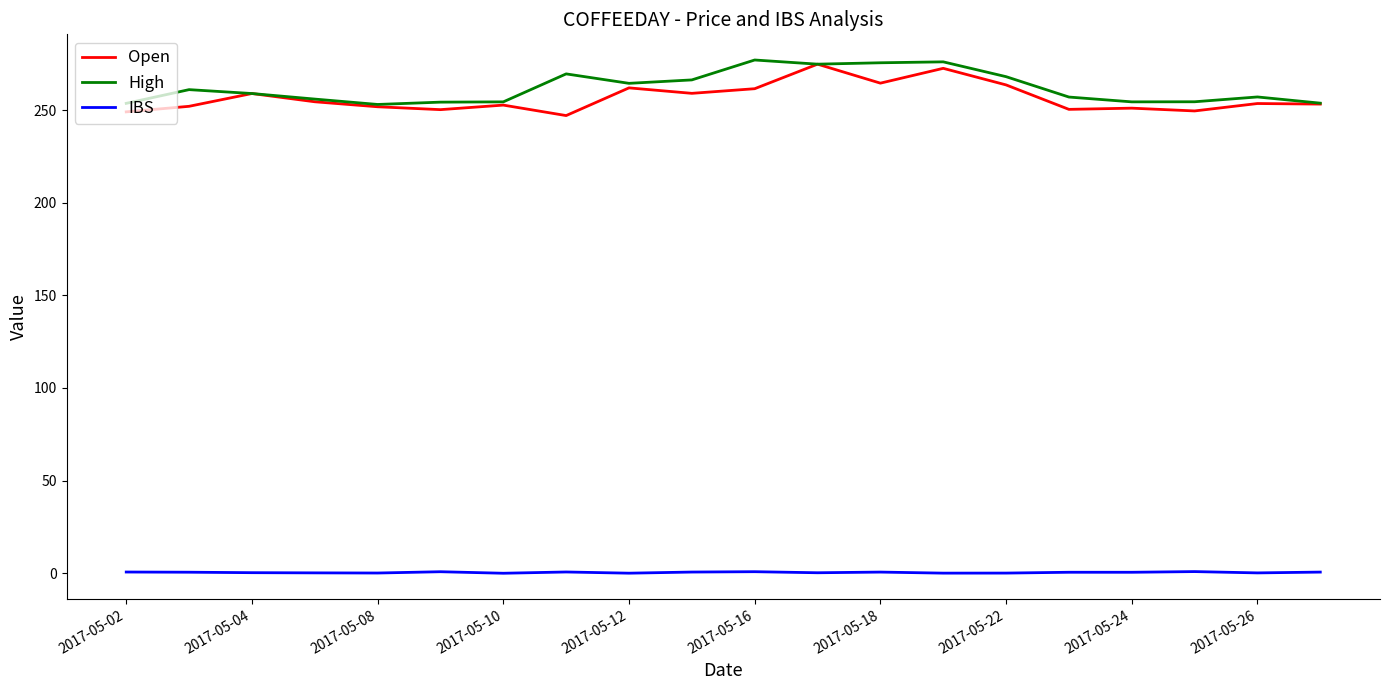

What is the greatest value displayed?

277.0